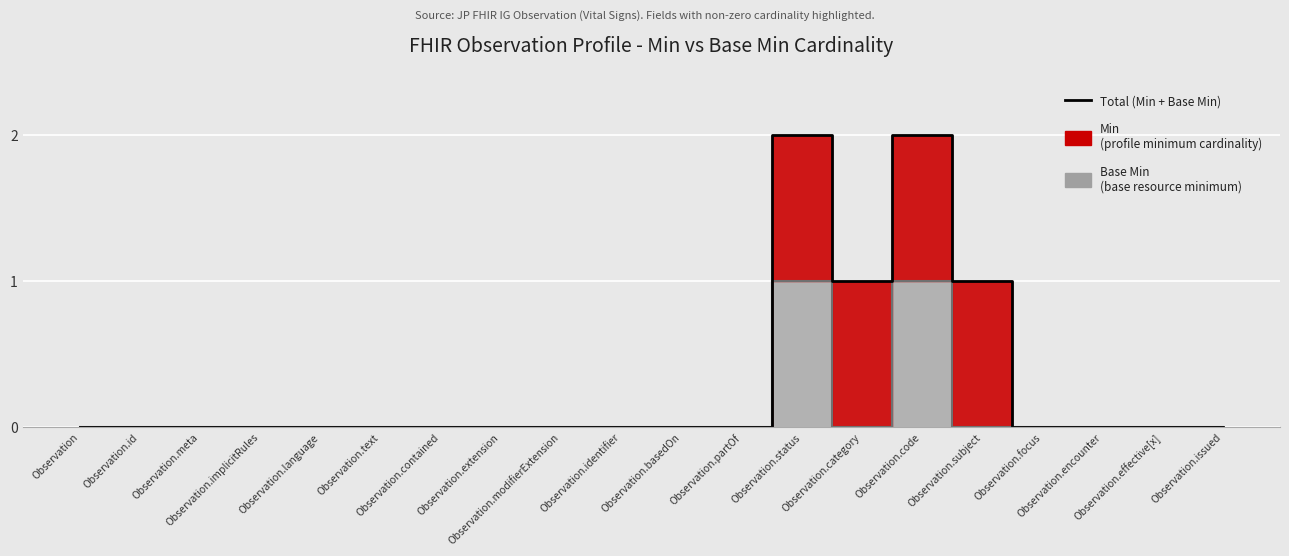

What is the label of the 6th point from the left?

Observation.text